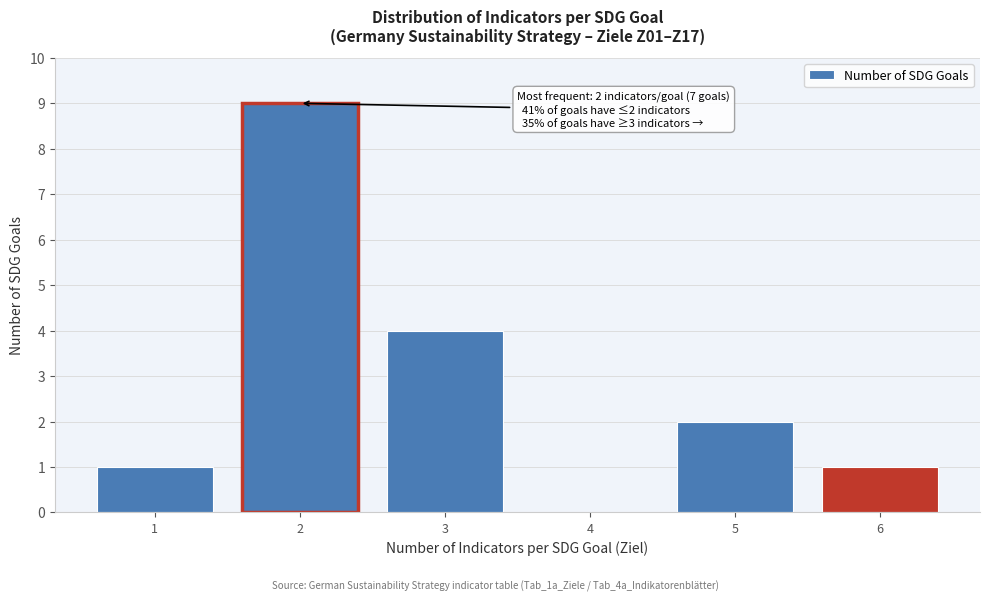

Reading left to right, extract all data points from this chart.

1	9	4	2	1